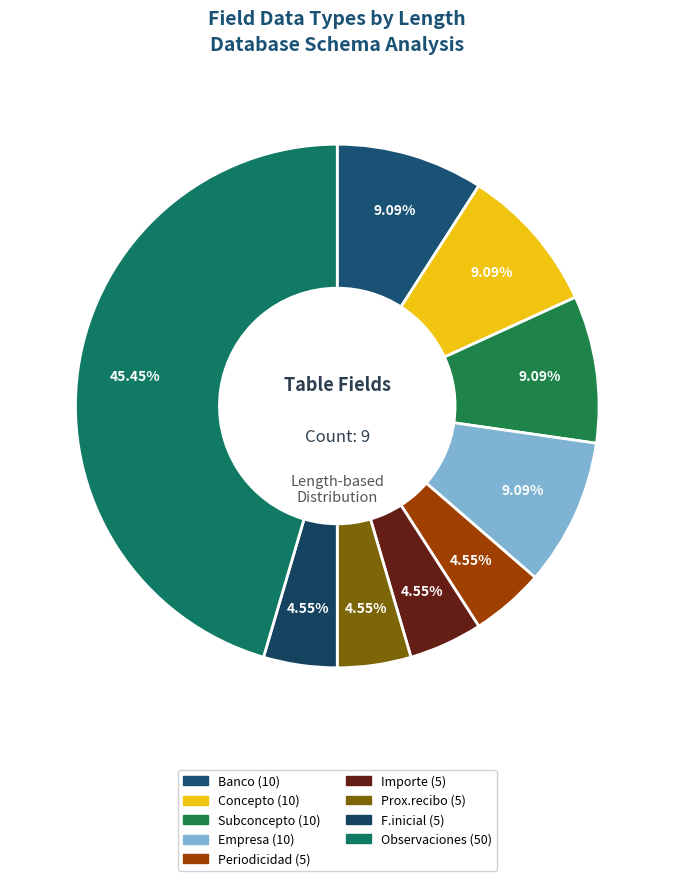

How many segments does this pie chart have?

9